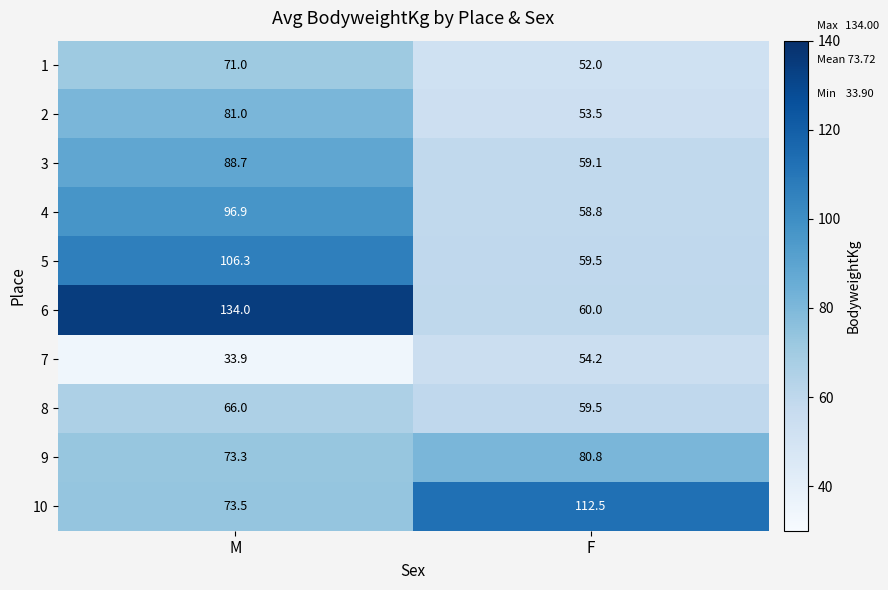

Which series has the largest total across all categories?

6